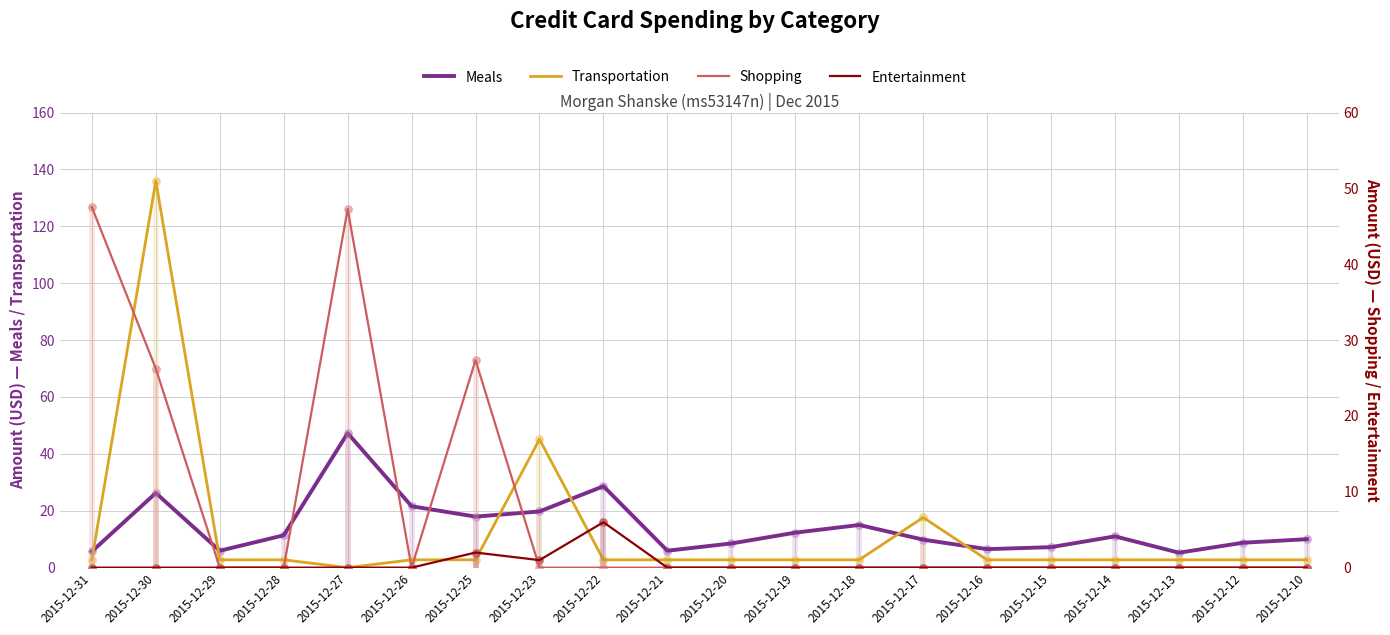

Which series has the widest spread of Y values?

Transportation